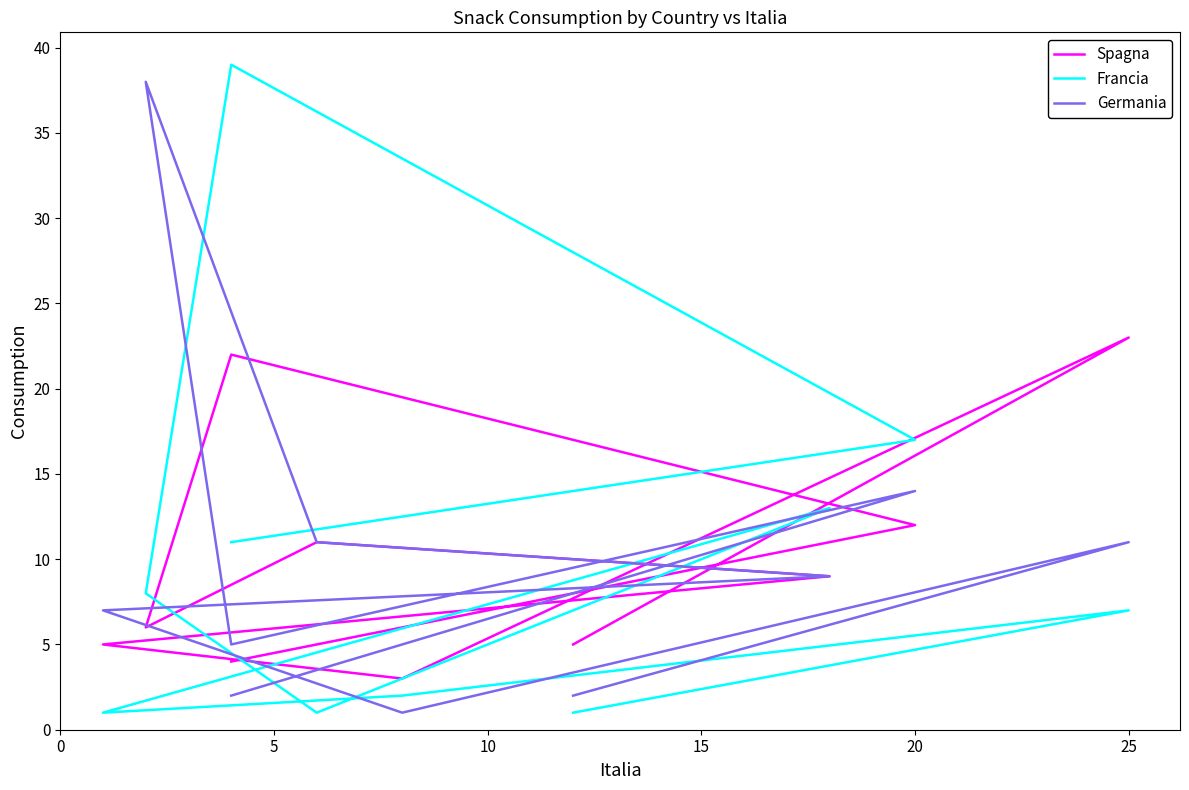

What is the sum of all Francia values?

100